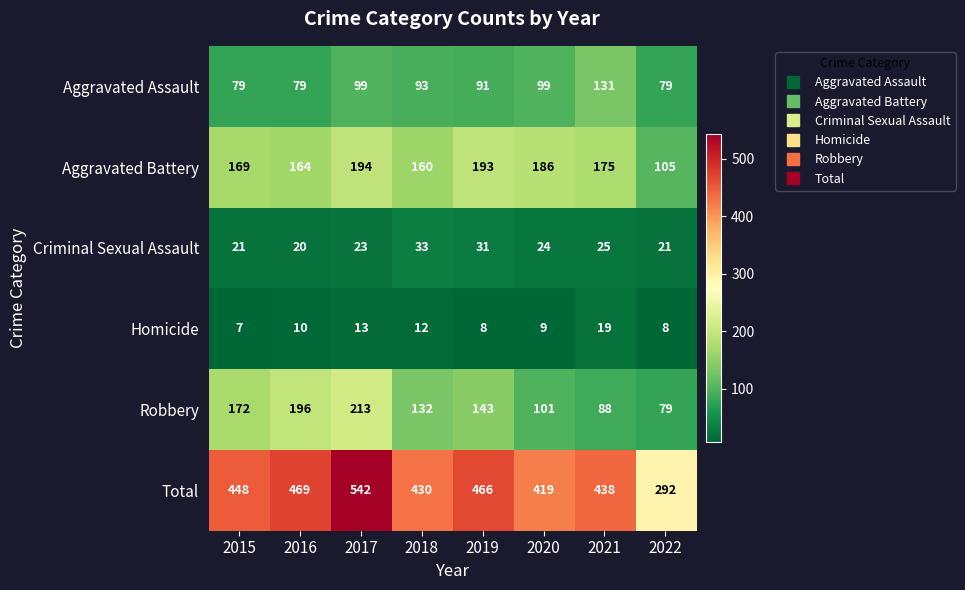

What is the difference between the maximum and minimum values in the Aggravated Assault series?

52